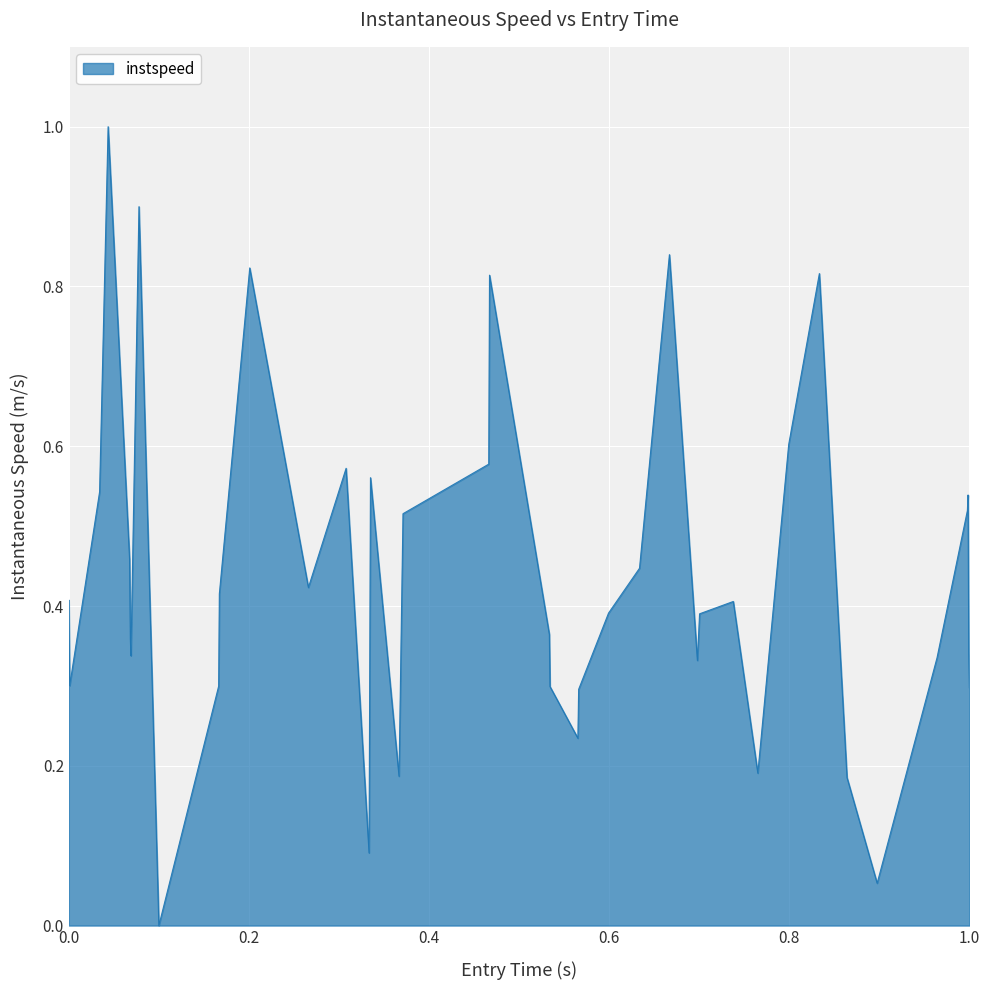

What is the difference between the maximum and minimum values?

1.0